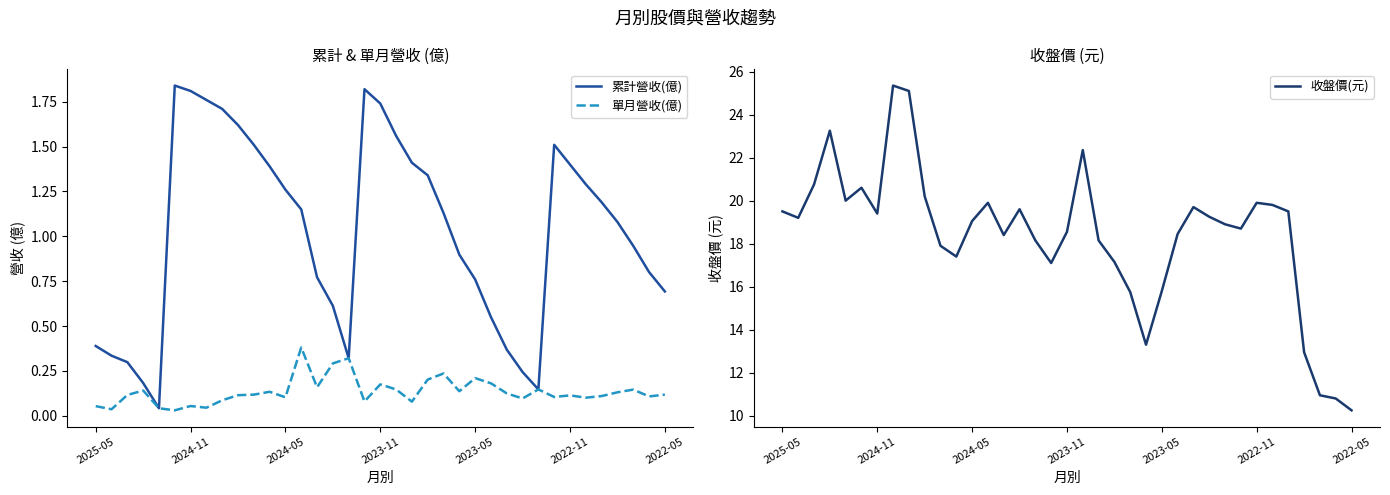

True or false: 單月營收(億) has a value of 0.3 at 2023-11.

False